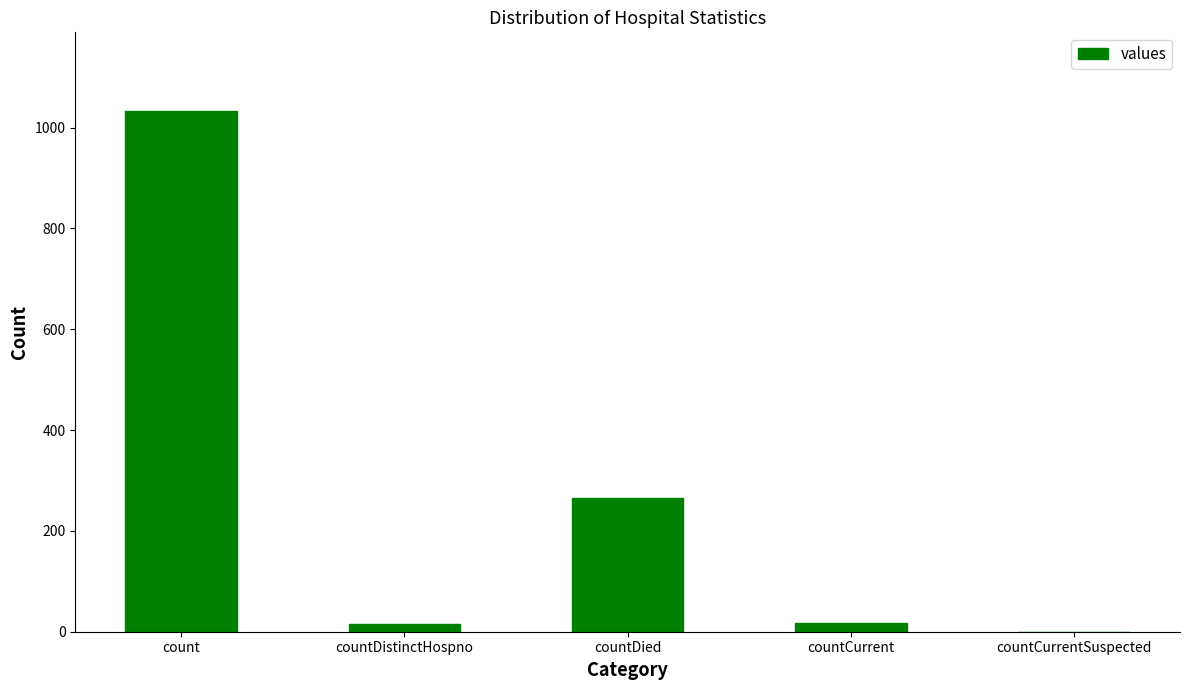

Is it true that the value at countCurrent is 18?

True